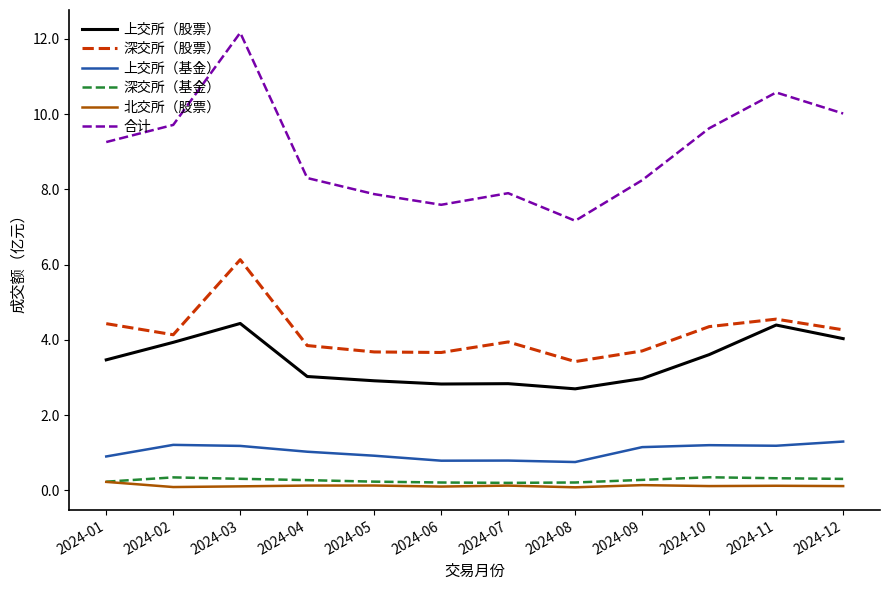

Which series has the largest range (max minus min)?

合计